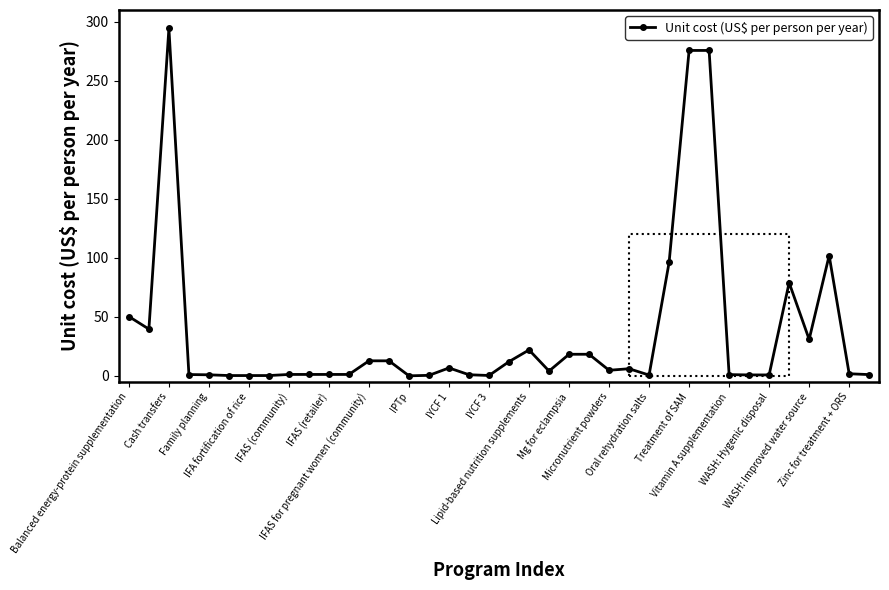

What is the minimum value shown in the chart?

0.1